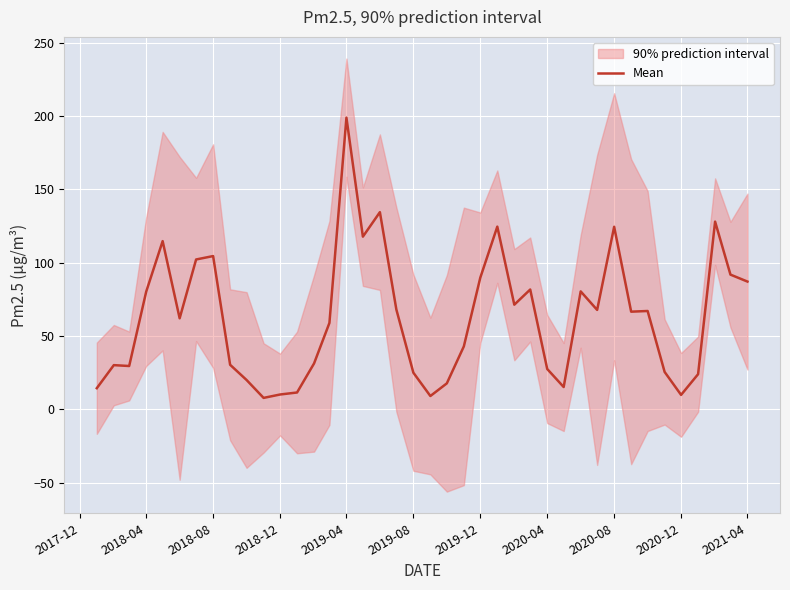

What is the minimum value for Mean?

7.9